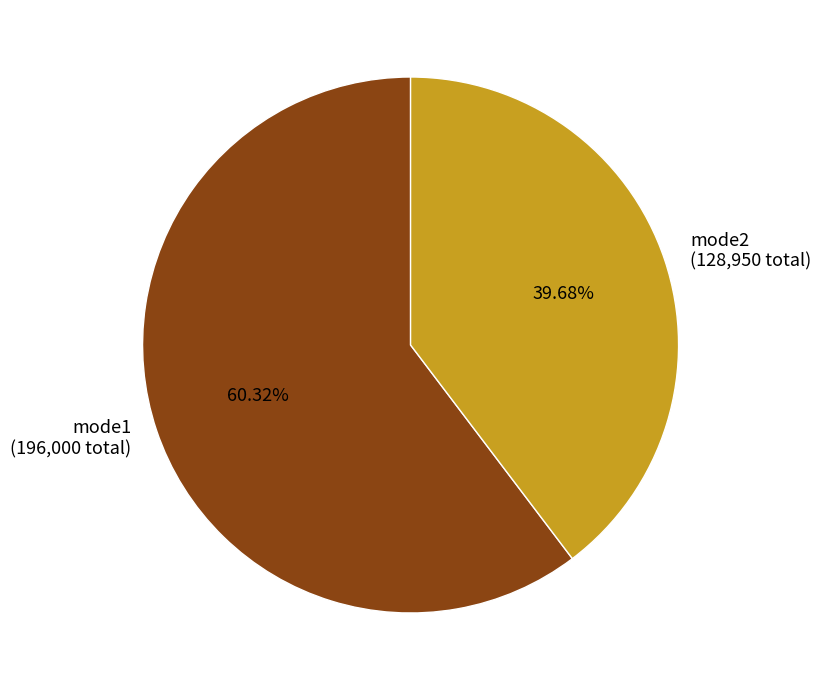

What is the ratio of the value at mode1 (196,000 total) to the value at mode2 (128,950 total)?

1.5